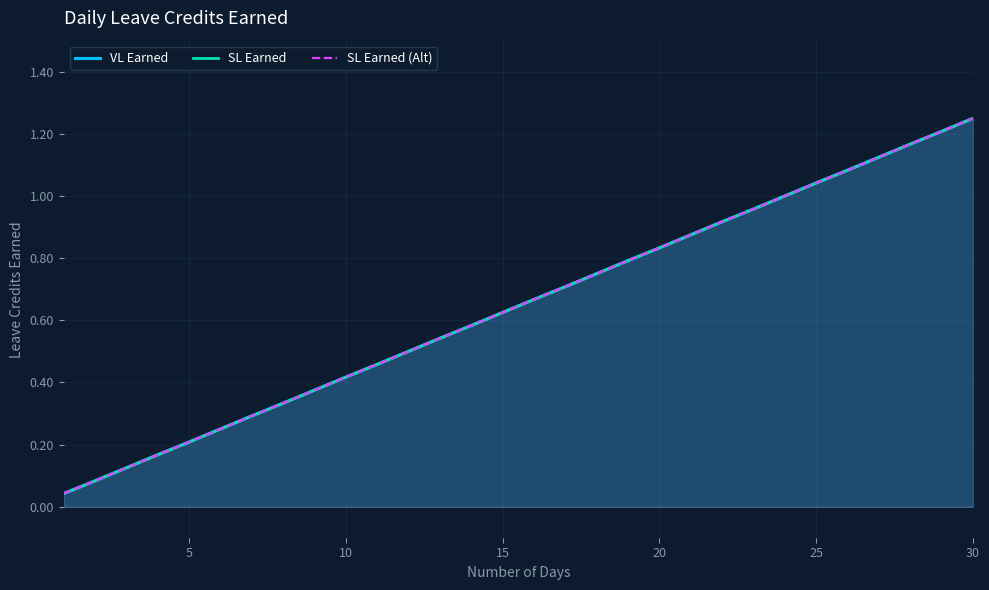

What is the sum of all SL Earned values?

19.4